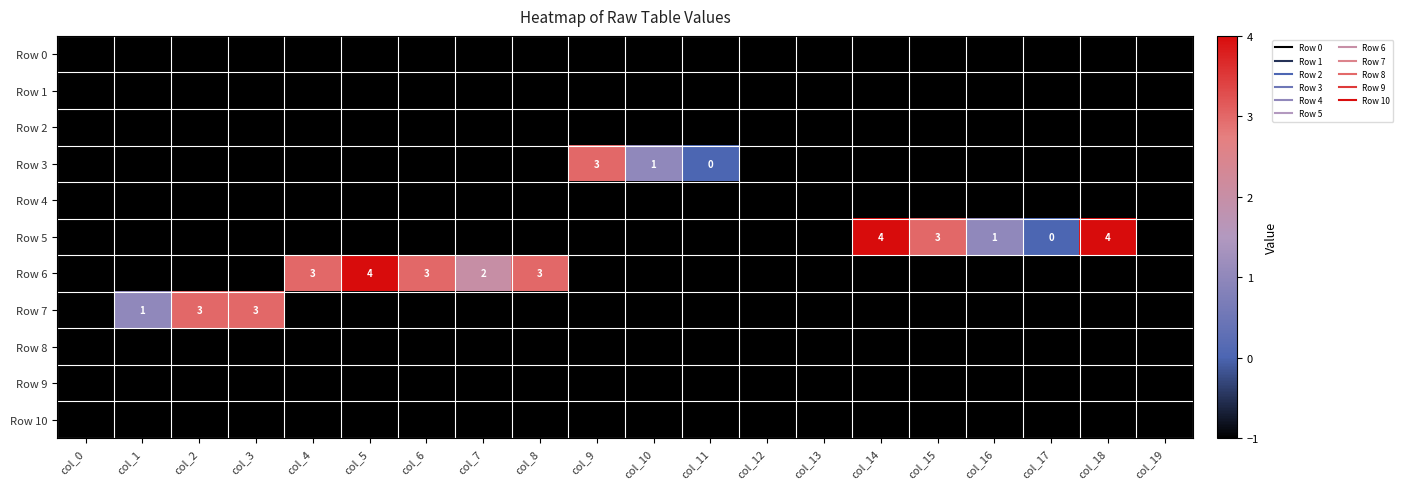

What is the maximum value for Row 9?

-1